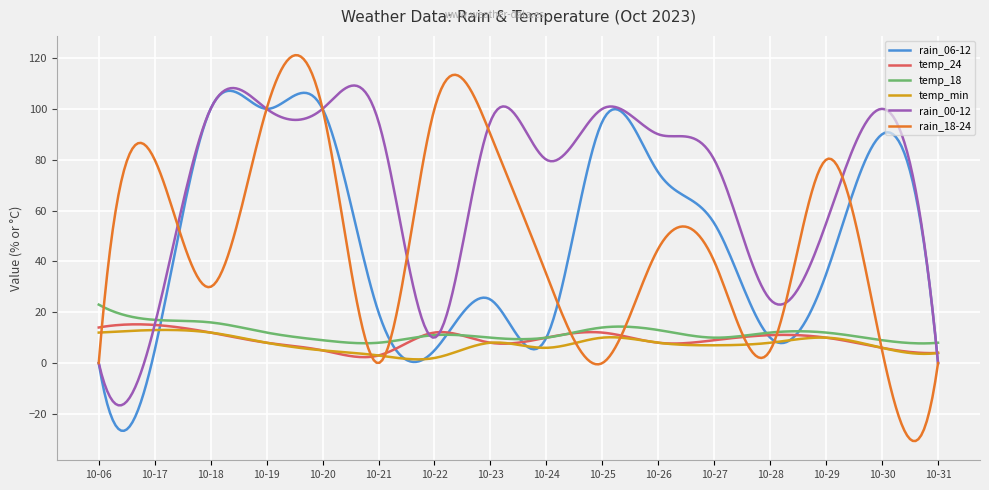

Which series has the largest total across all categories?

rain_00-12